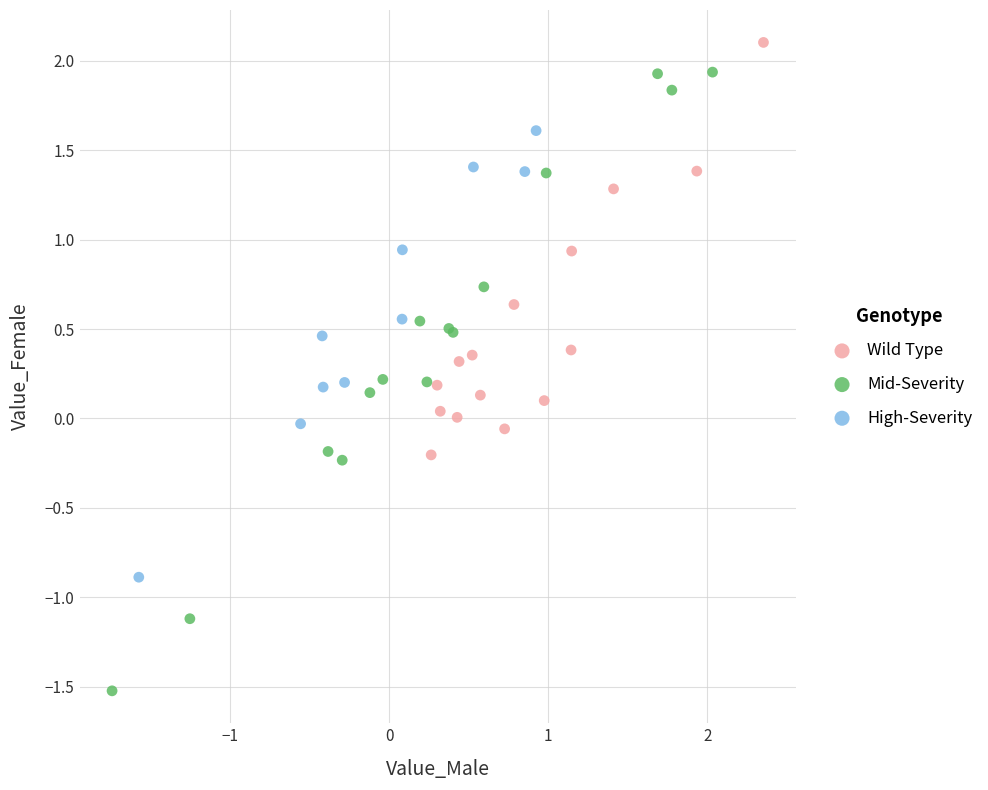

Which series contains the highest Y value?

Wild Type